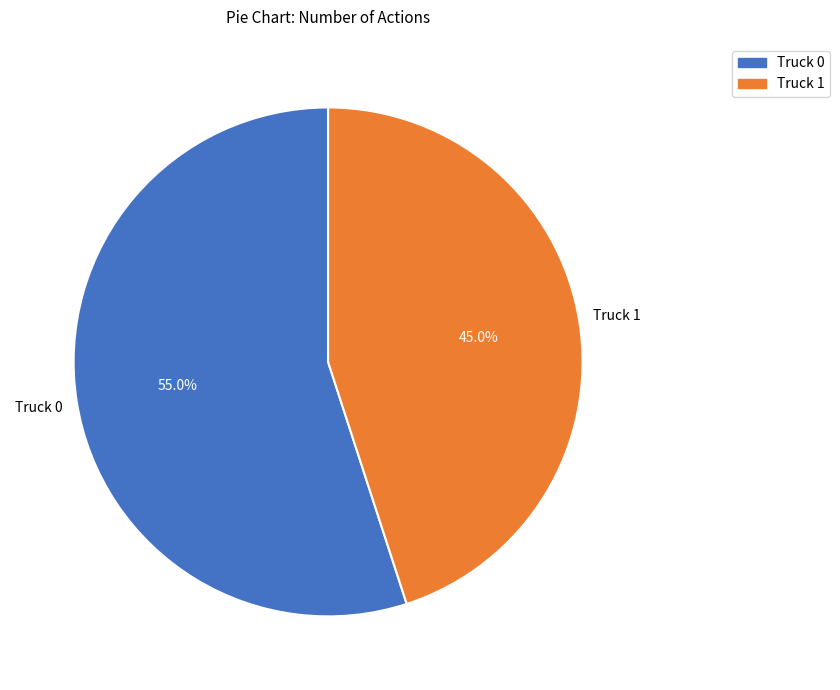

What percentage is the Truck 1 slice, to the nearest percent?

45%